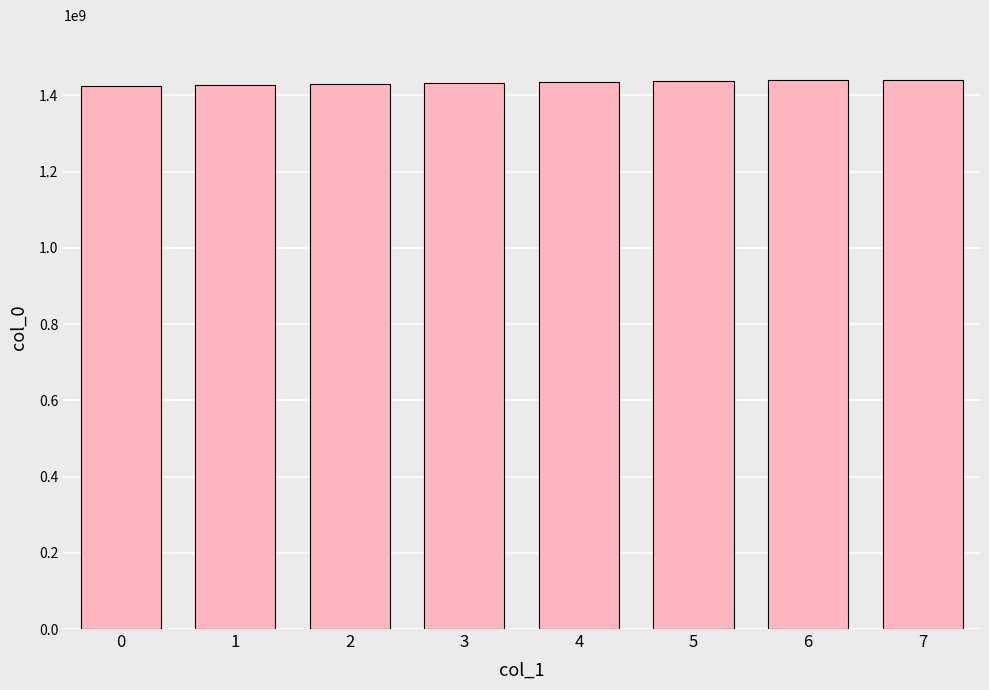

What is the minimum value shown in the chart?

1424710159.0